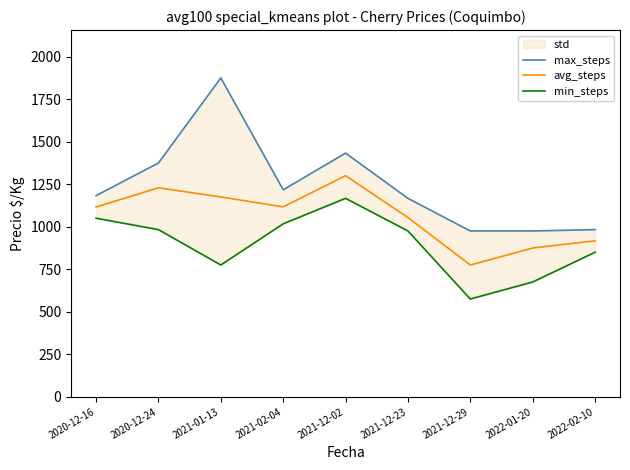

How many interior local peaks does the min_steps series have?

1